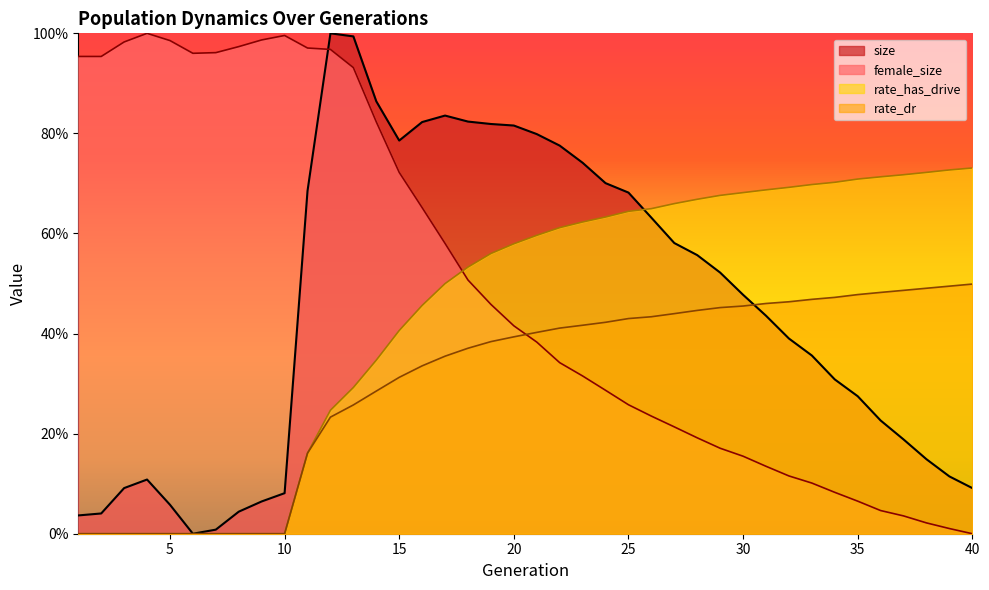

At which category is the sum across all series the highest?

13